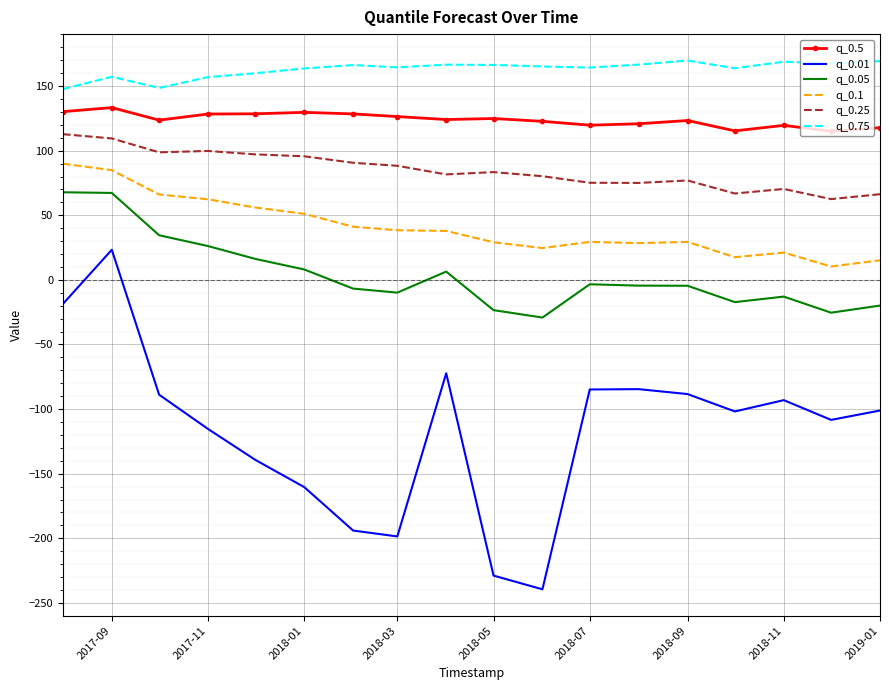

What is the maximum value shown in the chart?

169.7